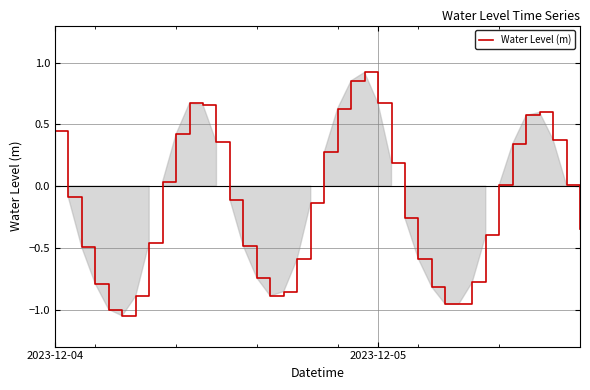

What is the value of the 37th point from the left?

0.6